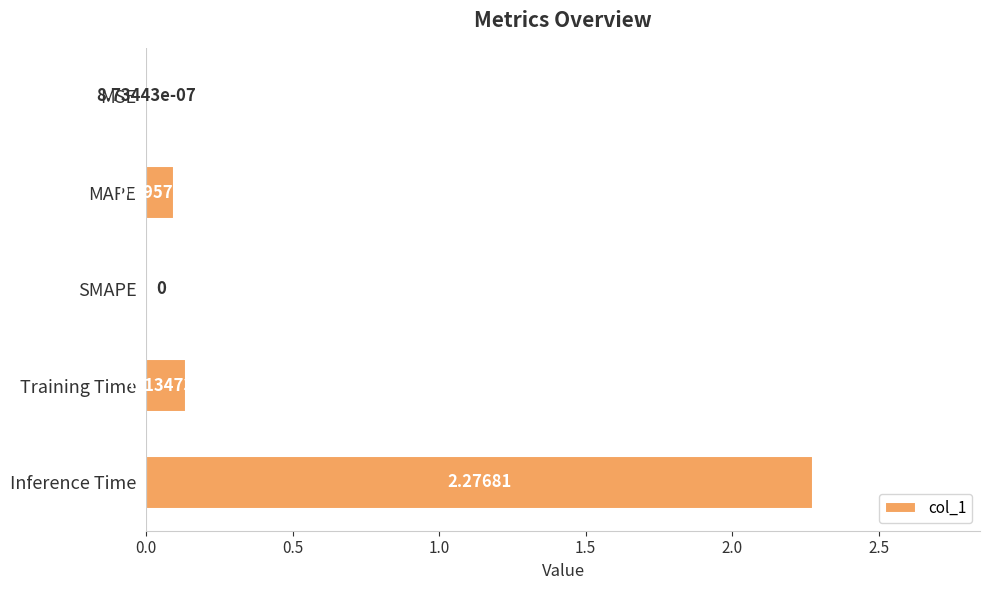

How many data points does each series have?

5